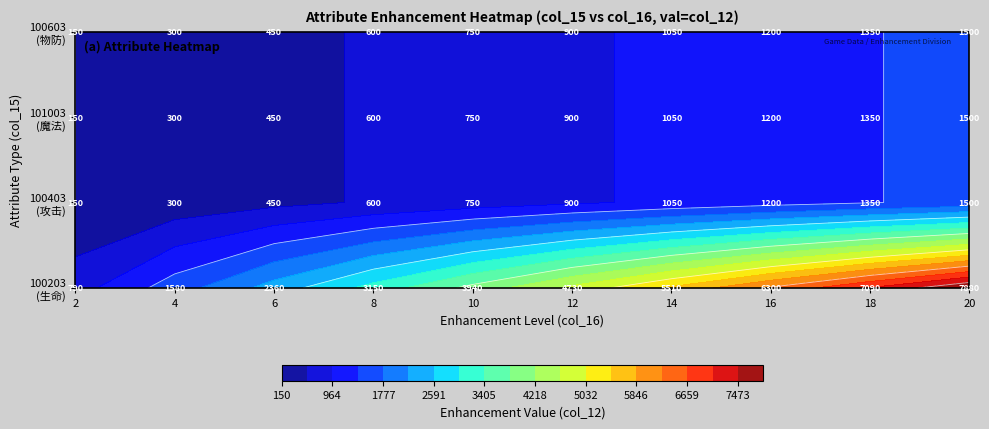

Count the number of data series in this chart.

4